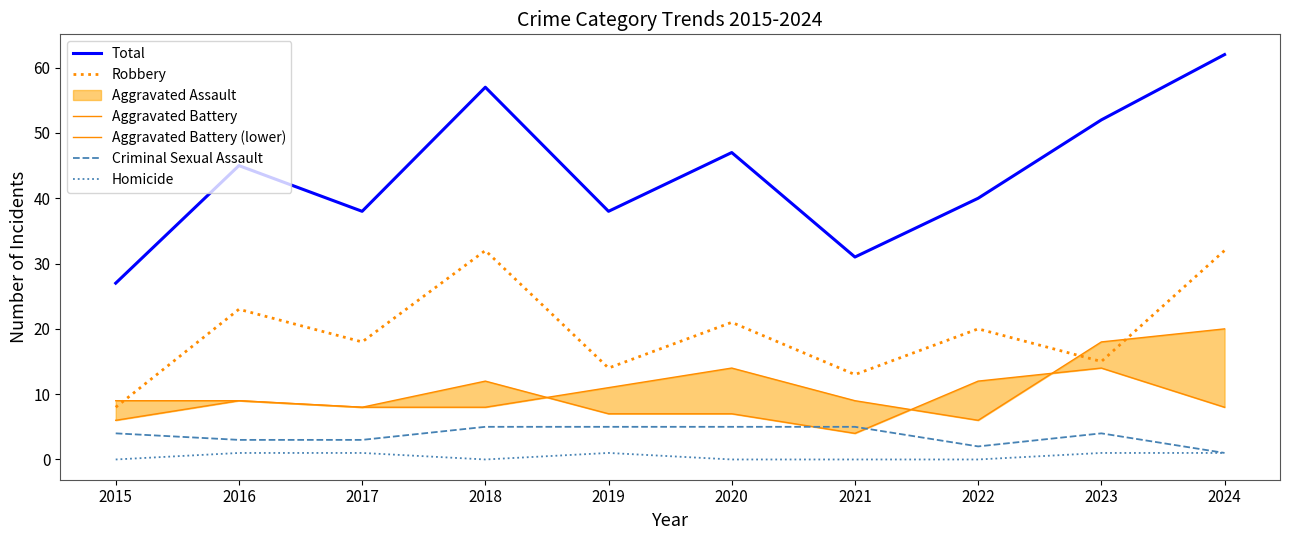

Which has a higher value, 2020 or 2023?

2023